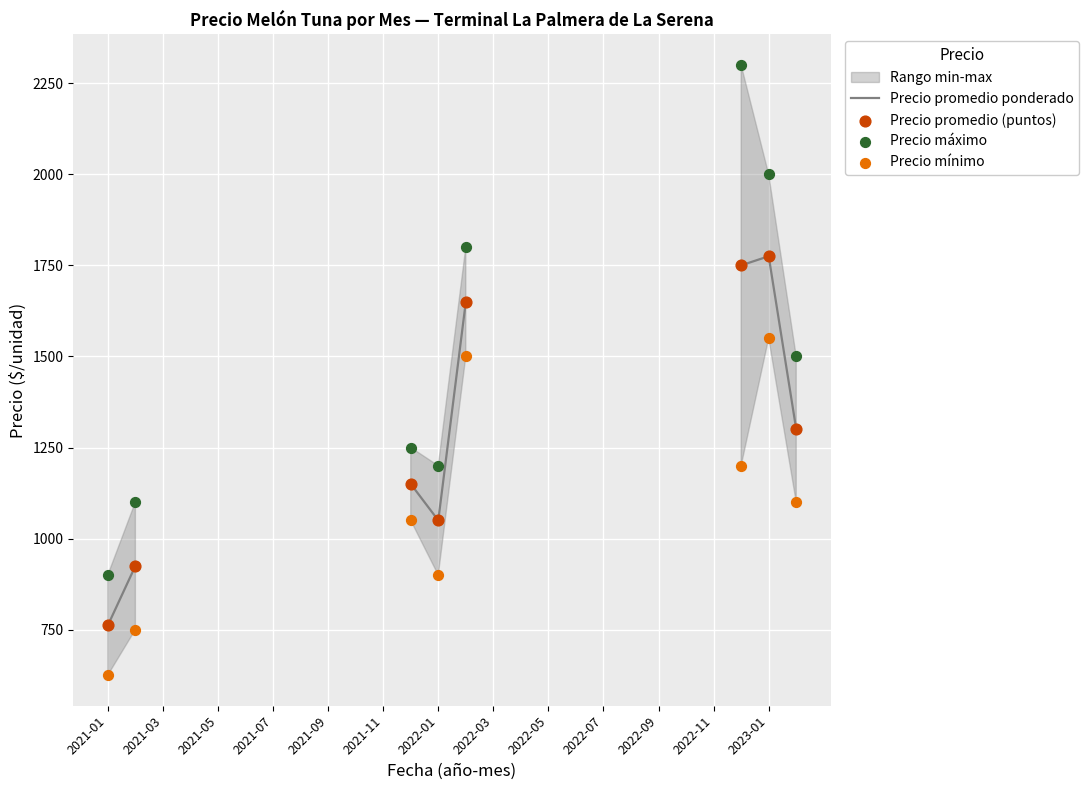

At how many categories does at least one series exceed 1860?

2